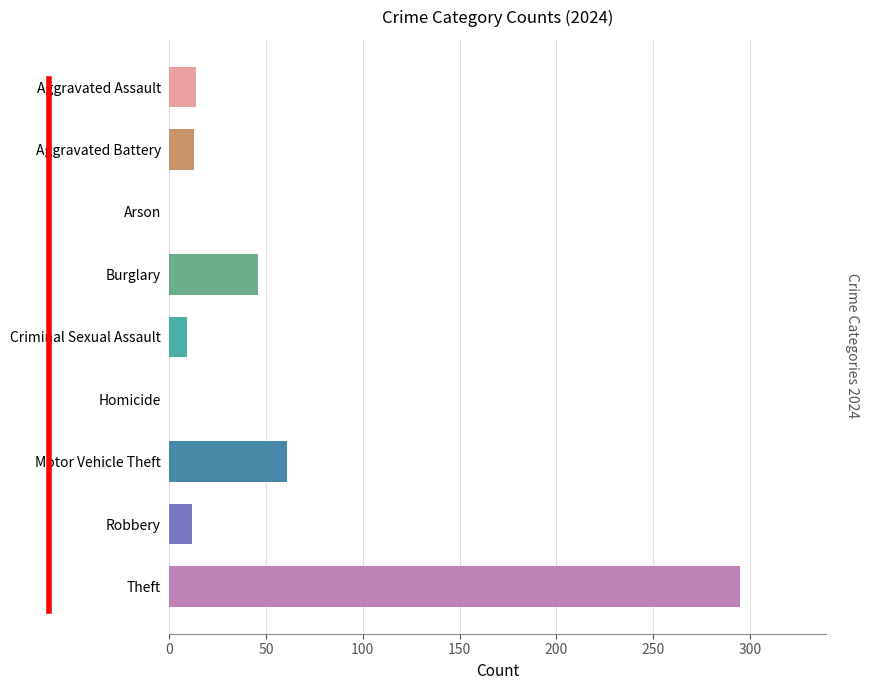

Is it true that the value at Arson is -96?

False